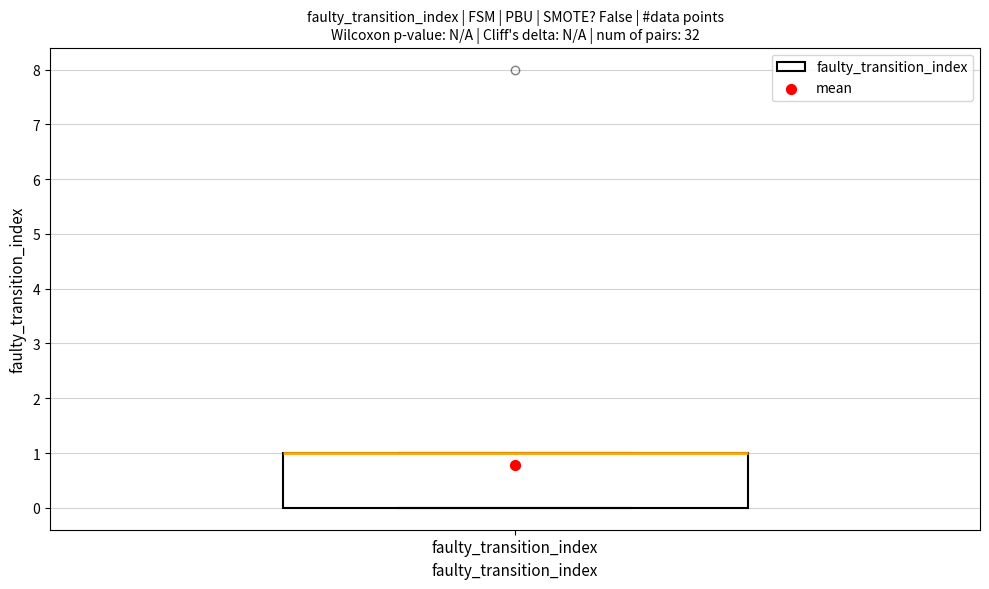

Where is the lower edge of the box for faulty_transition_index on the y-axis? The values are not printed on the chart, so give them approximately, as read against the axis.

0